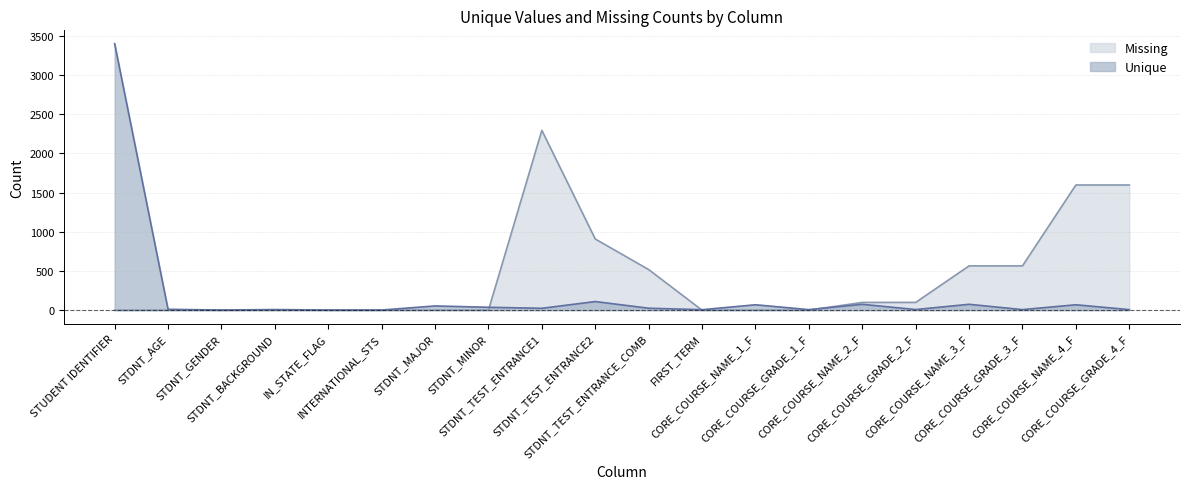

Does the chart display data point markers on the line(s)?

No